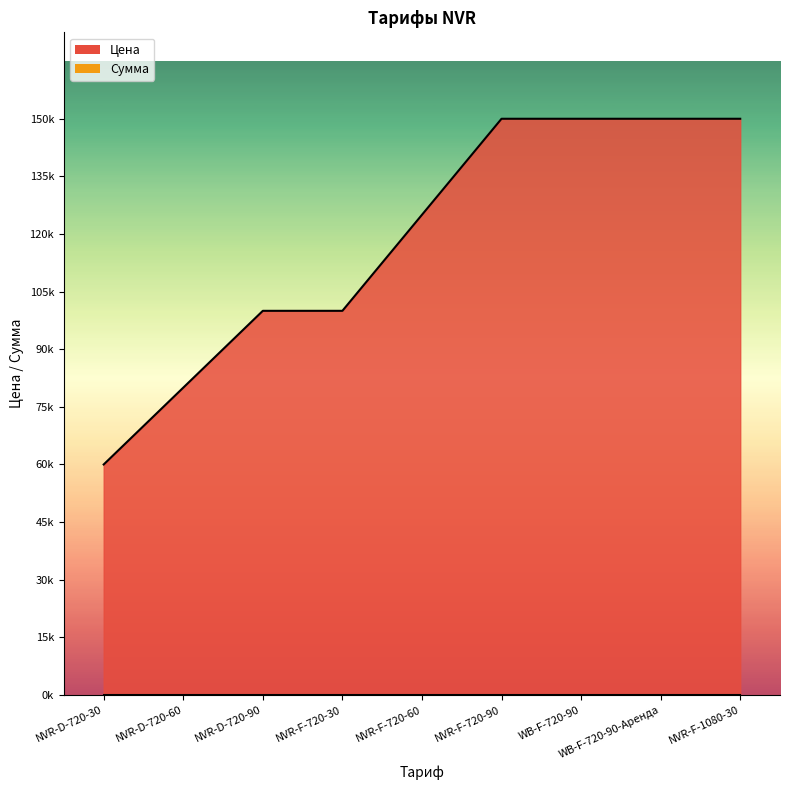

Rank the categories by value from lowest to highest.

NVR-D-720-30, NVR-D-720-60, NVR-D-720-90, NVR-F-720-30, NVR-F-720-60, NVR-F-720-90, WB-F-720-90, WB-F-720-90-Аренда, NVR-F-1080-30